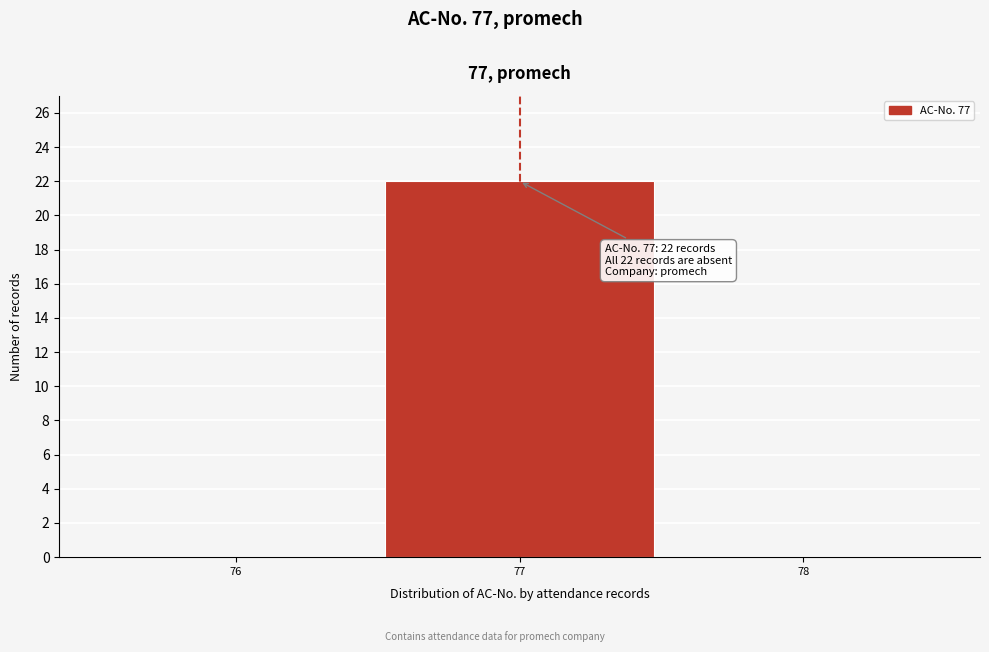

Which range on the x-axis has the tallest bar?

76.5 to 77.5